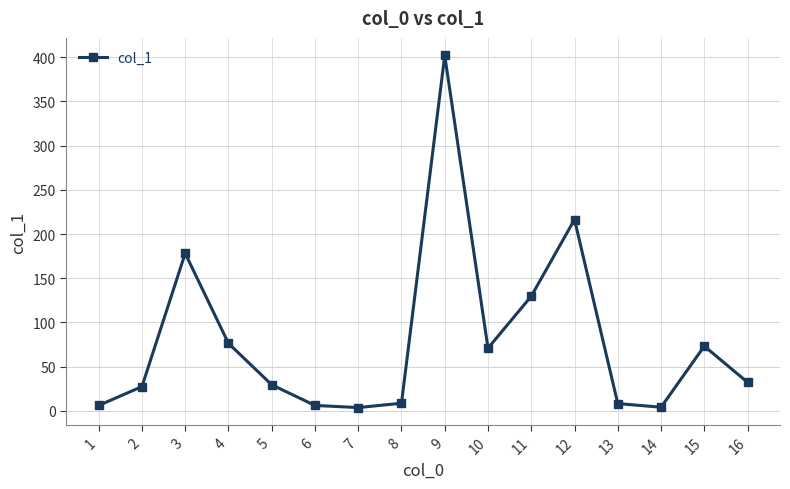

What is the difference between the maximum and minimum values?

398.4